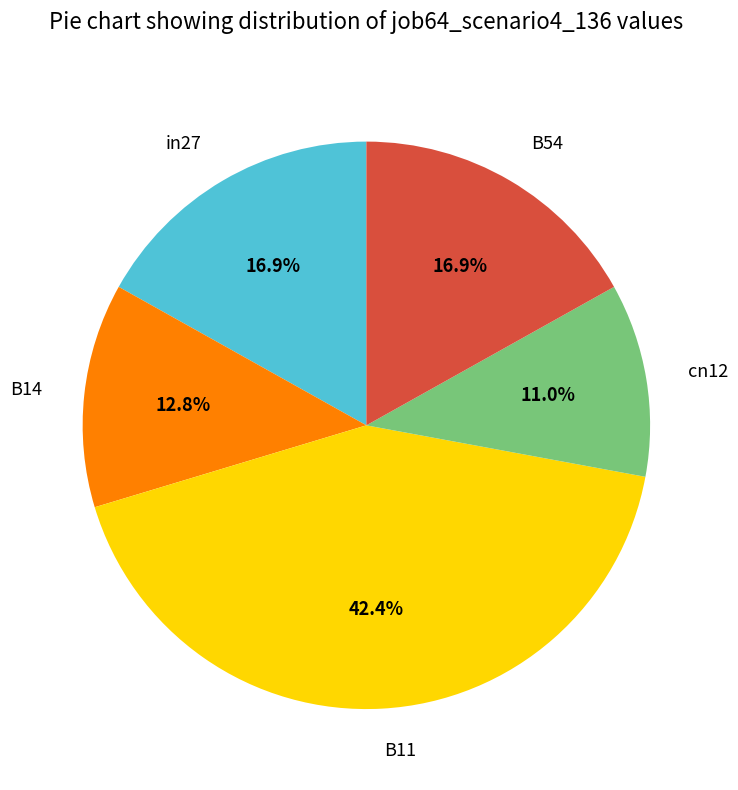

Which category has the smallest portion of the pie?

cn12